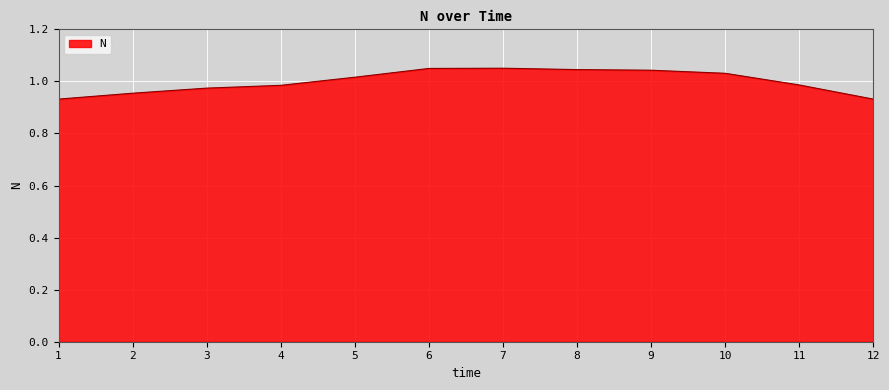

The chart shows a value of 1.4 at 11. True or false?

False